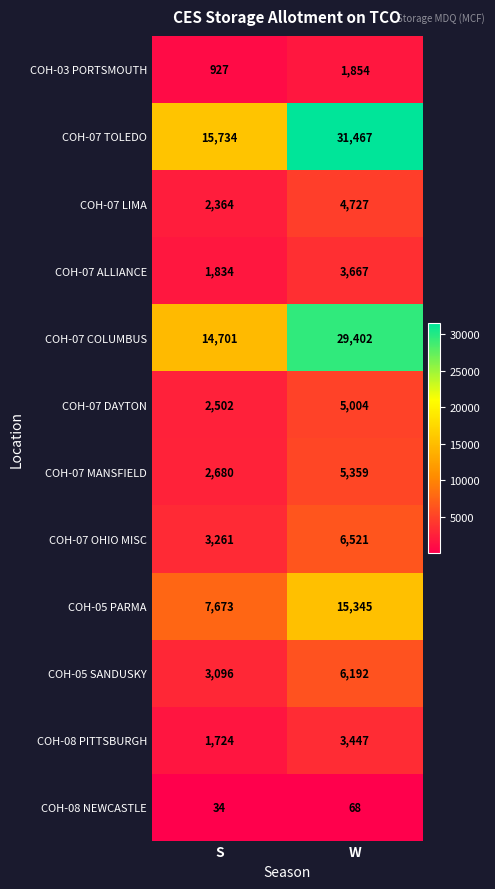

Reading right to left, extract all data points from this chart.

COH-03 PORTSMOUTH: W=1854	S=927
COH-07 TOLEDO: W=31467	S=15734
COH-07 LIMA: W=4727	S=2364
COH-07 ALLIANCE: W=3667	S=1834
COH-07 COLUMBUS: W=29402	S=14701
COH-07 DAYTON: W=5004	S=2502
COH-07 MANSFIELD: W=5359	S=2680
COH-07 OHIO MISC: W=6521	S=3261
COH-05 PARMA: W=15345	S=7673
COH-05 SANDUSKY: W=6192	S=3096
COH-08 PITTSBURGH: W=3447	S=1724
COH-08 NEWCASTLE: W=68	S=34